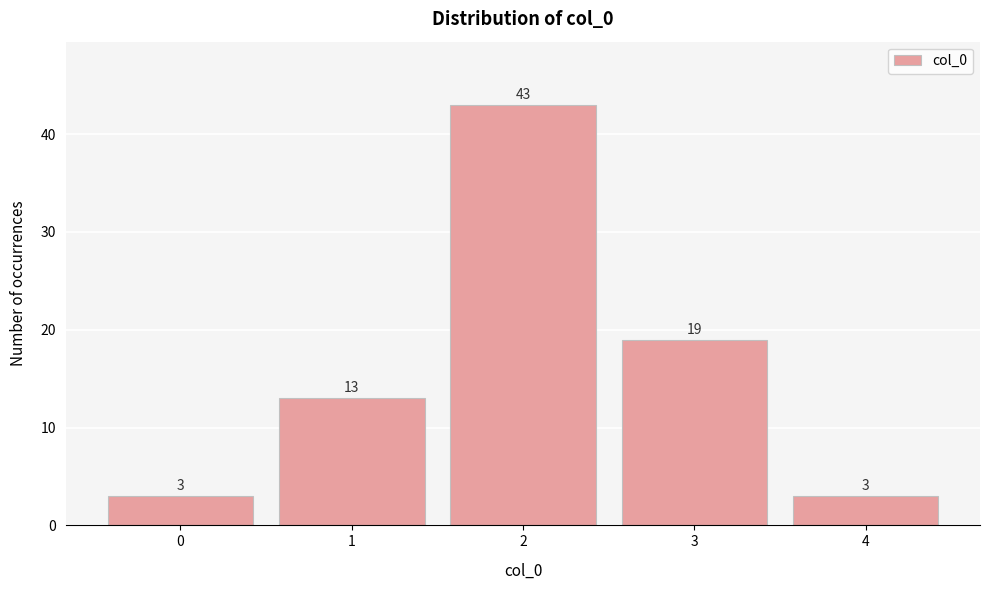

Reading left to right, what are all the values shown in this chart?

0=3	1=13	2=43	3=19	4=3